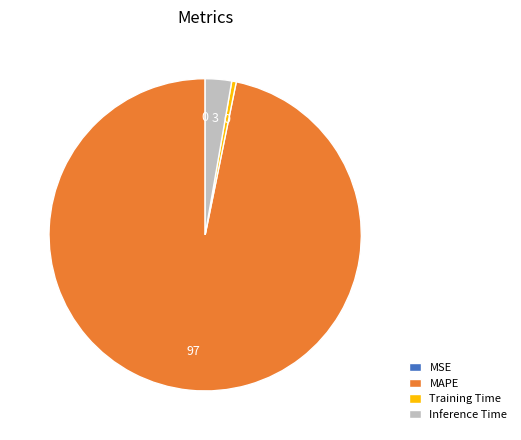

Is it true that Training Time is 0% of the pie?

True